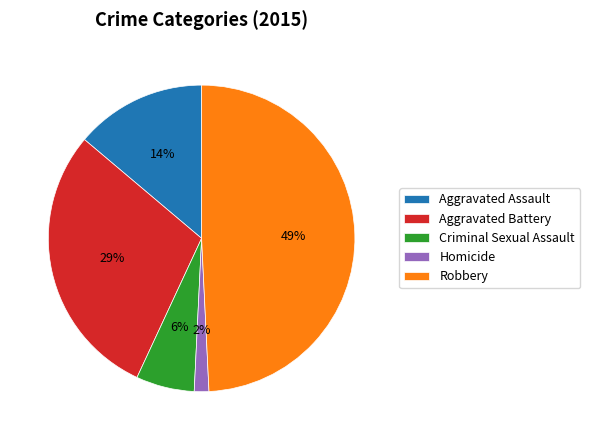

What is the smallest slice in the pie chart?

Homicide